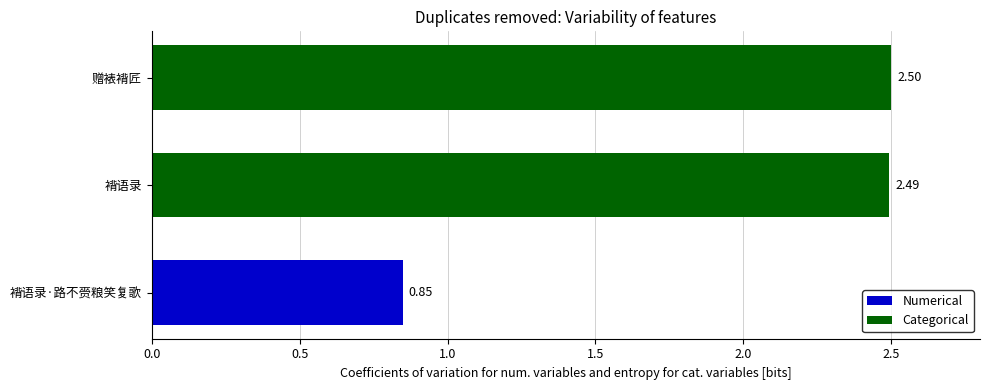

Between 褙语录 and 褙语录·路不赍粮笑复歌, which is larger?

褙语录